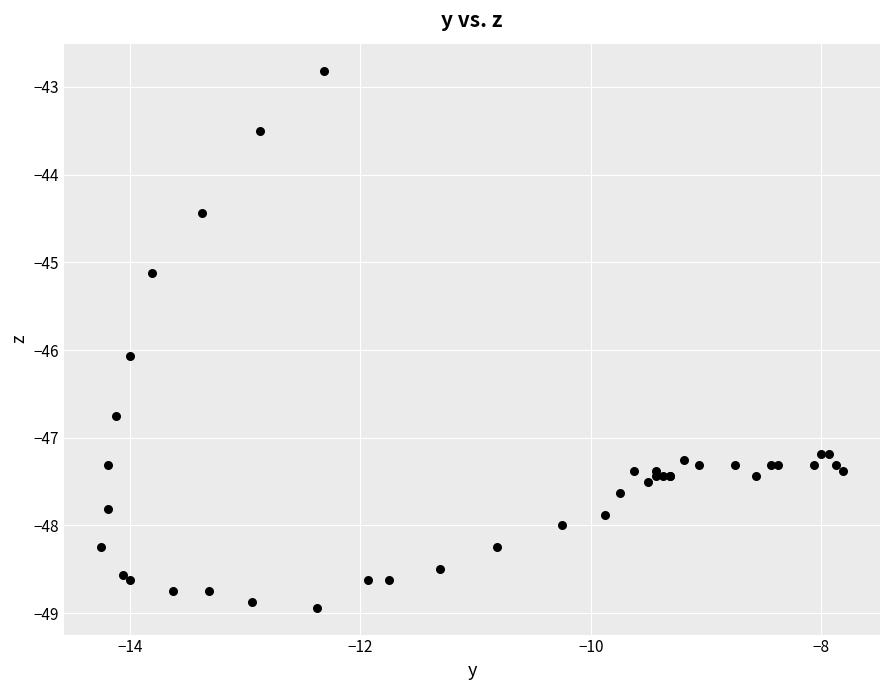

What Y value in the scatter plot is closest to -45?

-45.1